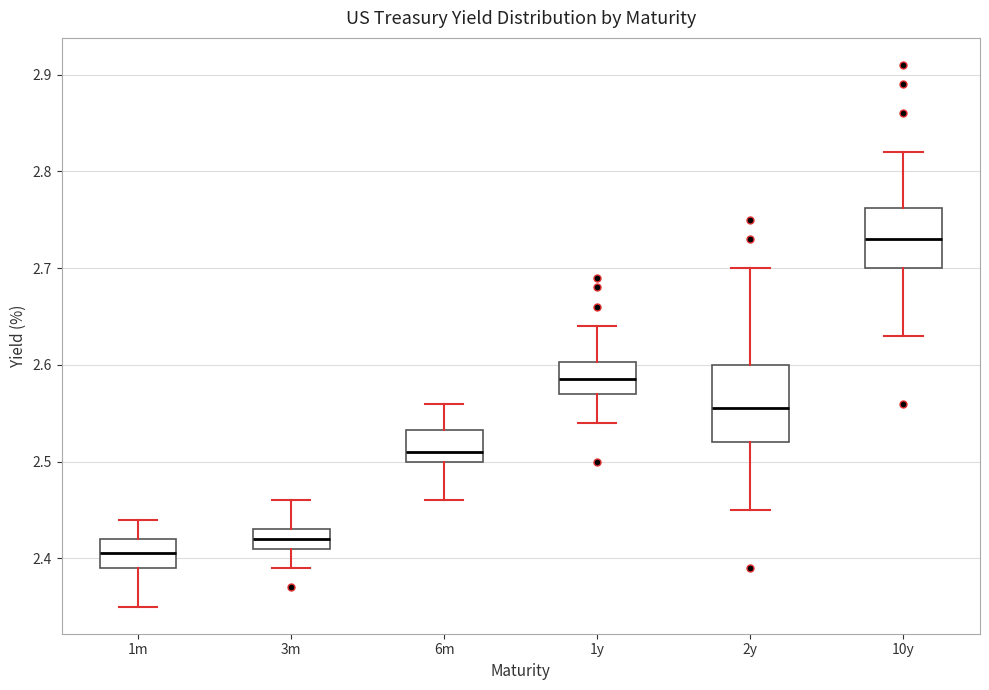

Reading left to right, transcribe this box plot: for each box, give where its median line is, the range the box spans, and where its two whiskers end, as read against the y-axis. The values are not printed on the chart, so give them approximately, as read against the axis.

1m: median 2.41, box 2.39 to 2.42, whiskers 2.35 to 2.44
3m: median 2.42, box 2.41 to 2.43, whiskers 2.39 to 2.46
6m: median 2.51, box 2.50 to 2.53, whiskers 2.46 to 2.56
1y: median 2.59, box 2.57 to 2.60, whiskers 2.54 to 2.64
2y: median 2.56, box 2.52 to 2.60, whiskers 2.45 to 2.70
10y: median 2.73, box 2.70 to 2.76, whiskers 2.63 to 2.82